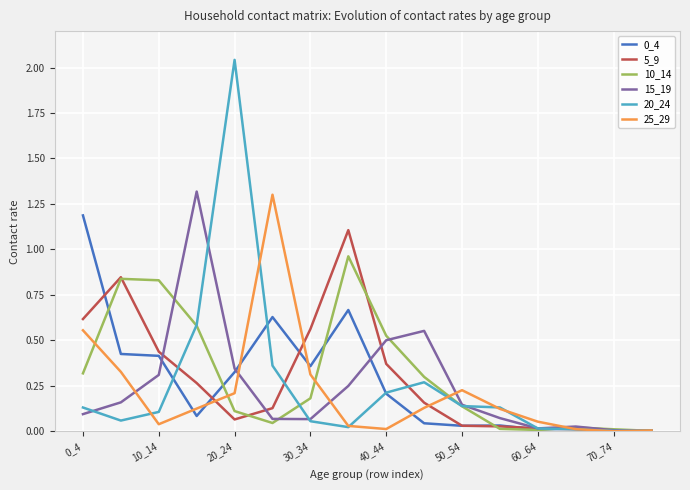

What is the maximum value for 0_4?

1.2